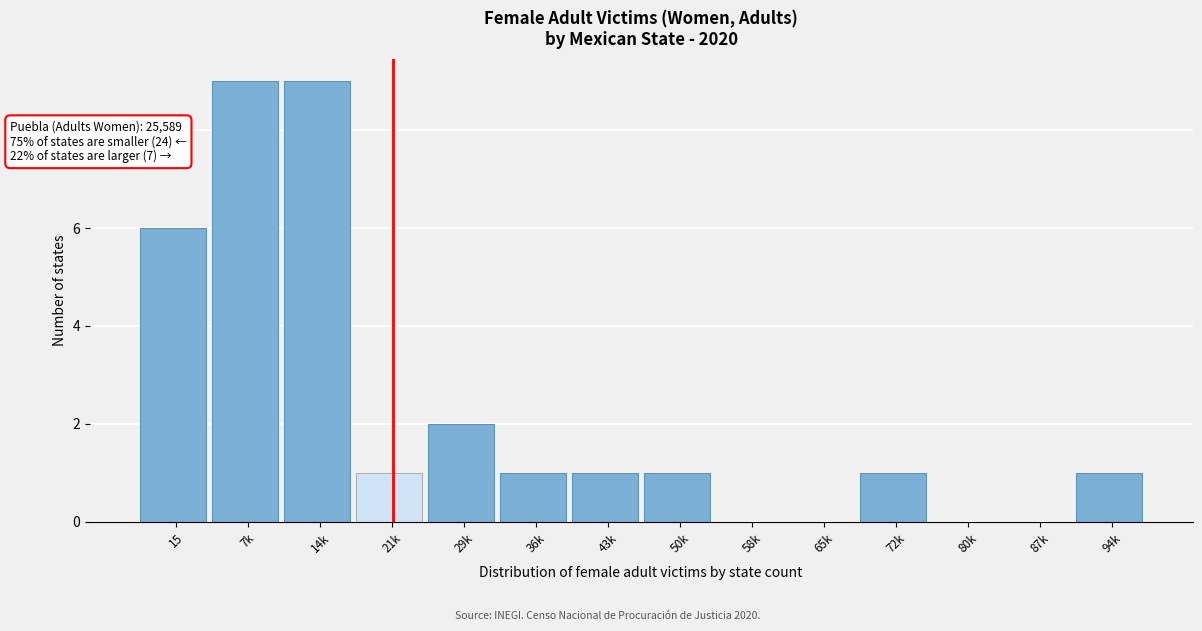

Reading right to left, transcribe all the data shown in this chart.

94k=1	87k=0	80k=0	72k=1	65k=0	58k=0	50k=1	43k=1	36k=1	29k=2	21k=1	14k=9	7k=9	15=6